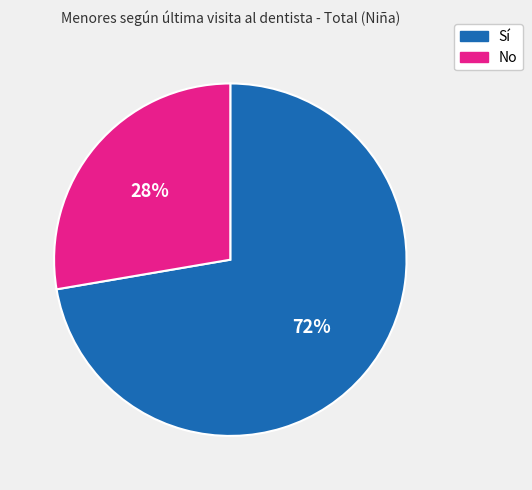

Combined, do Sí and No account for over 50%?

Yes